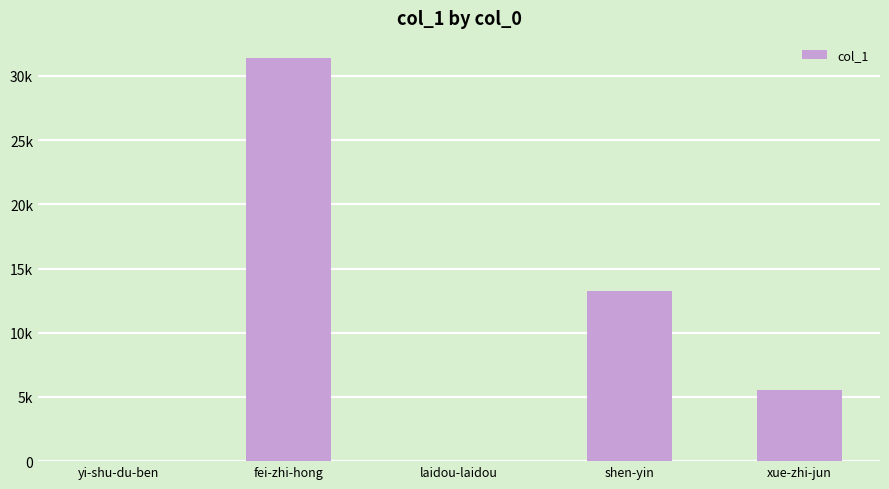

What position from the right is yi-shu-du-ben?

5